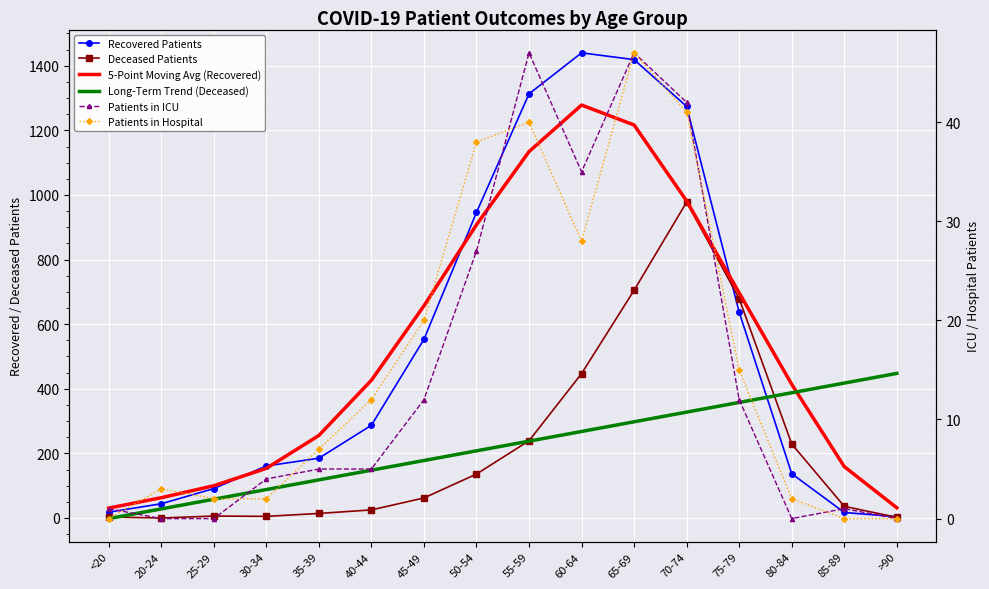

What is the value of the Recovered Patients point at the 16th from the left?

4.0